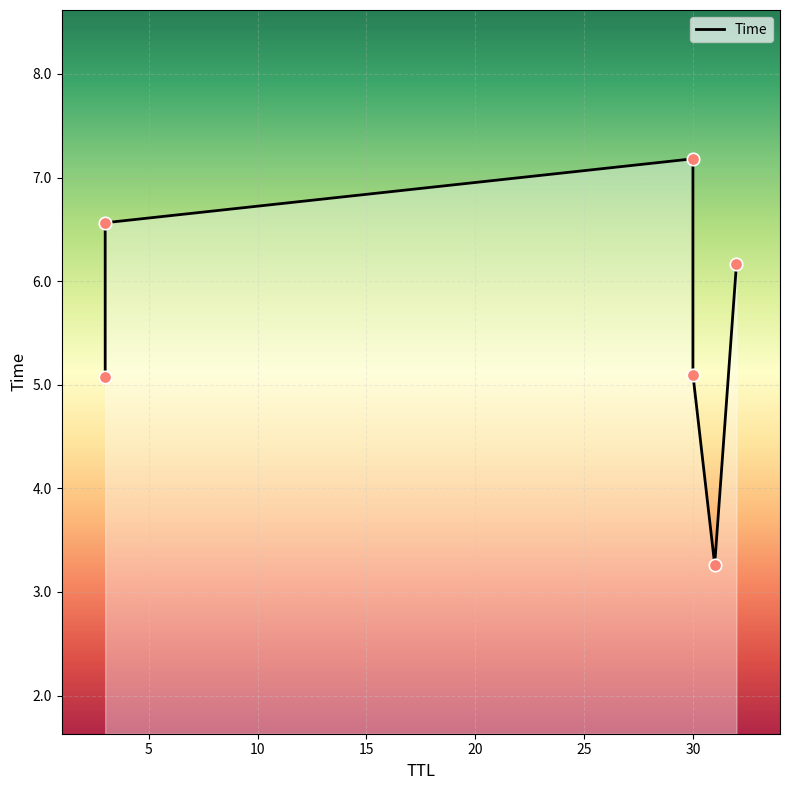

Between 3 and 30, which is larger?

30